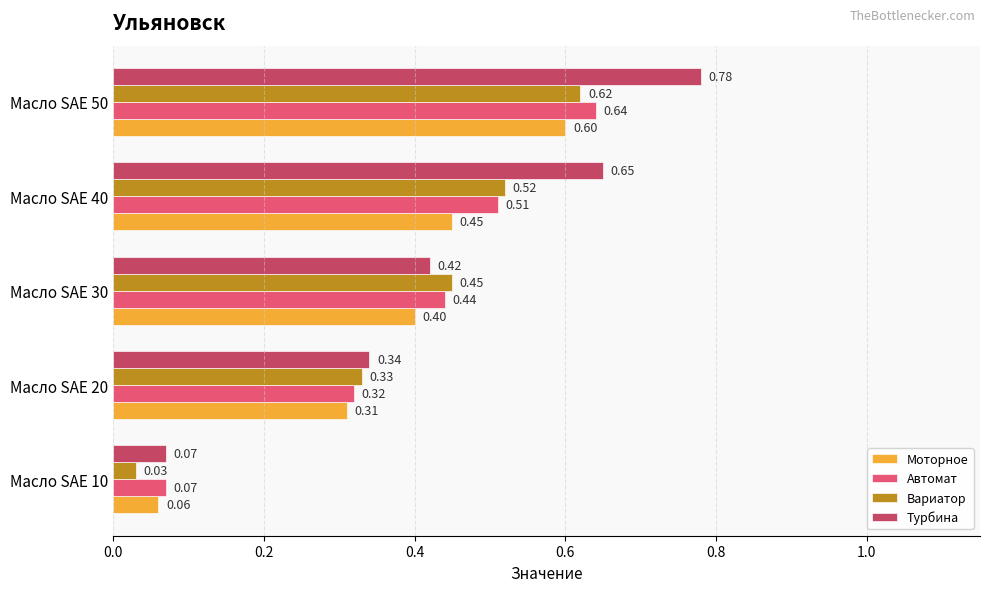

At how many categories does at least one series exceed 0?

5